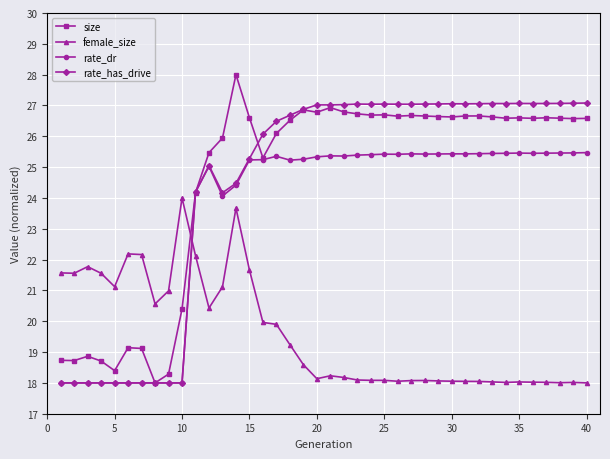

What is the value of the female_size point at the 36th from the left?

18.0